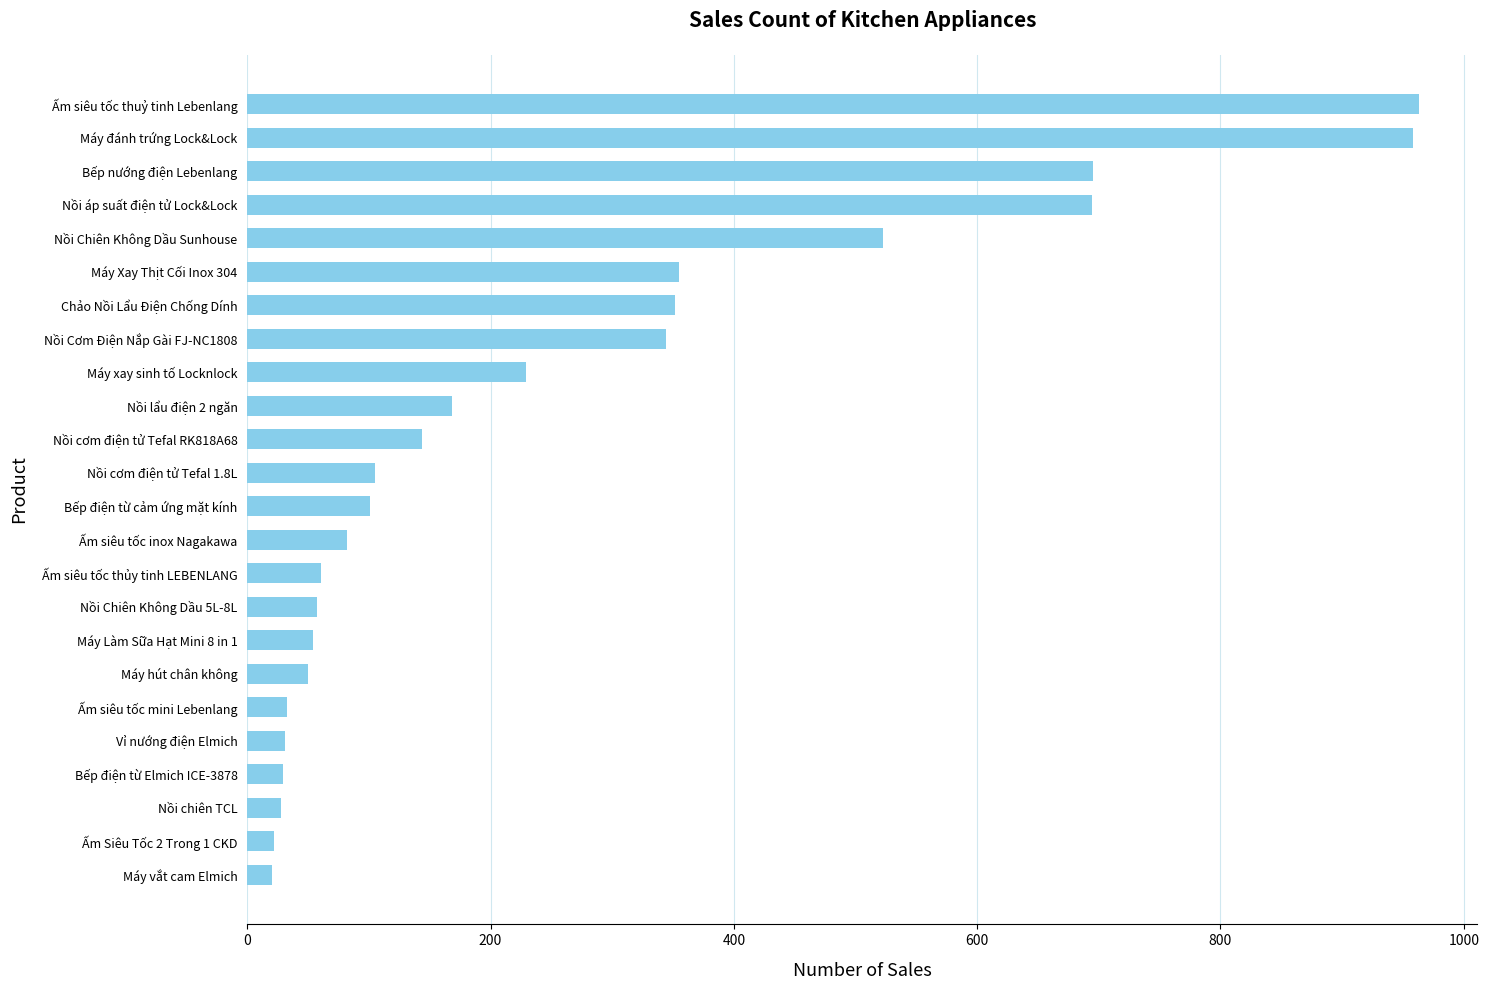

The value at Máy Xay Thịt Cối Inox 304 is 355. True or false?

True